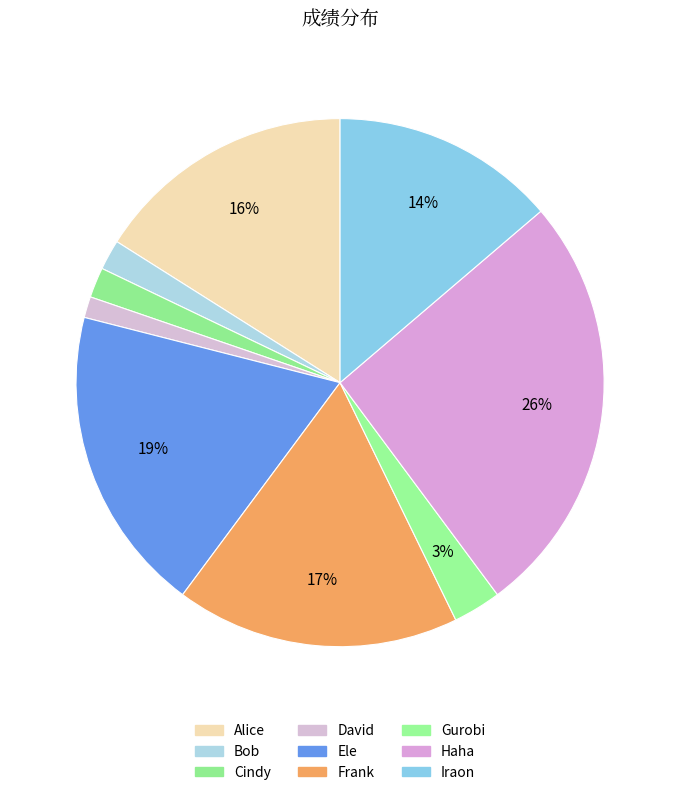

How many segments does this pie chart have?

9